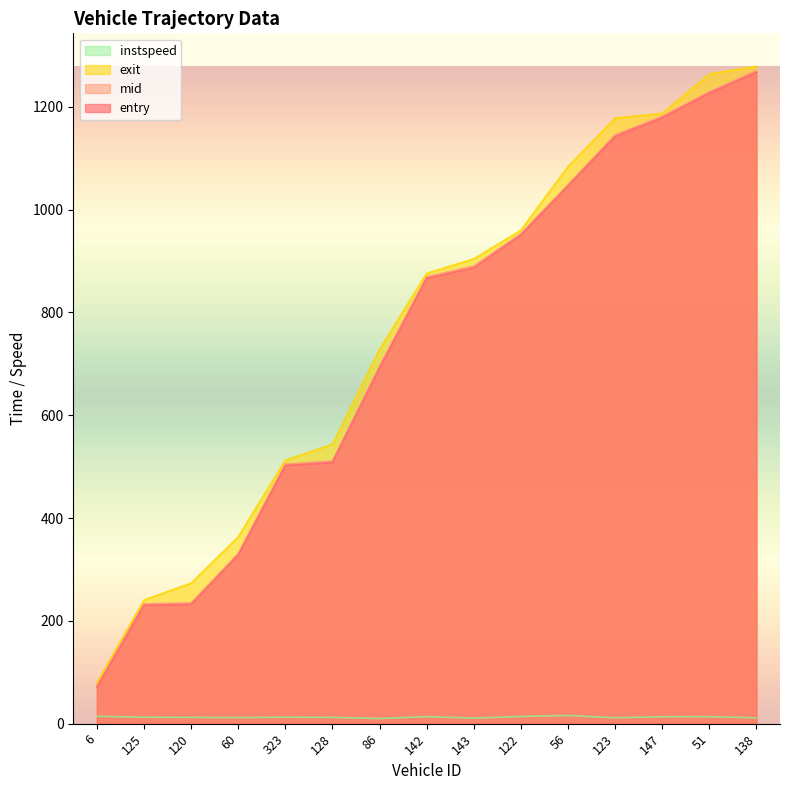

Is it true that exit equals 1443.1 at 142?

False